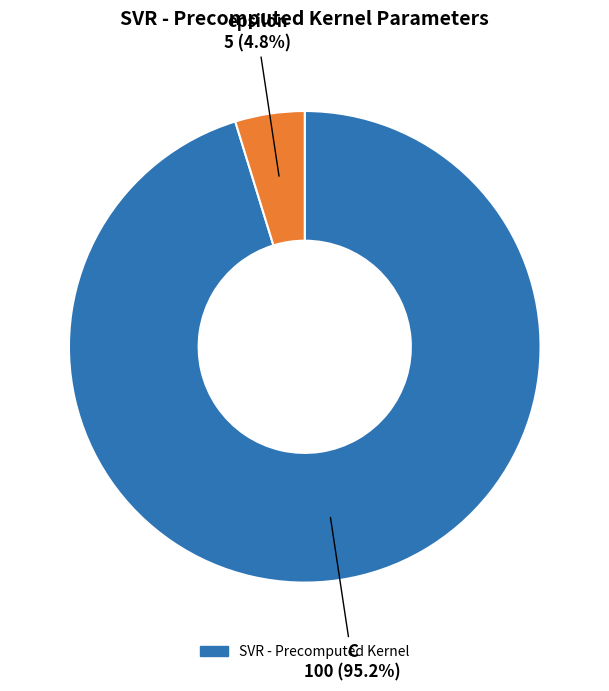

Is there a majority slice in this chart?

Yes